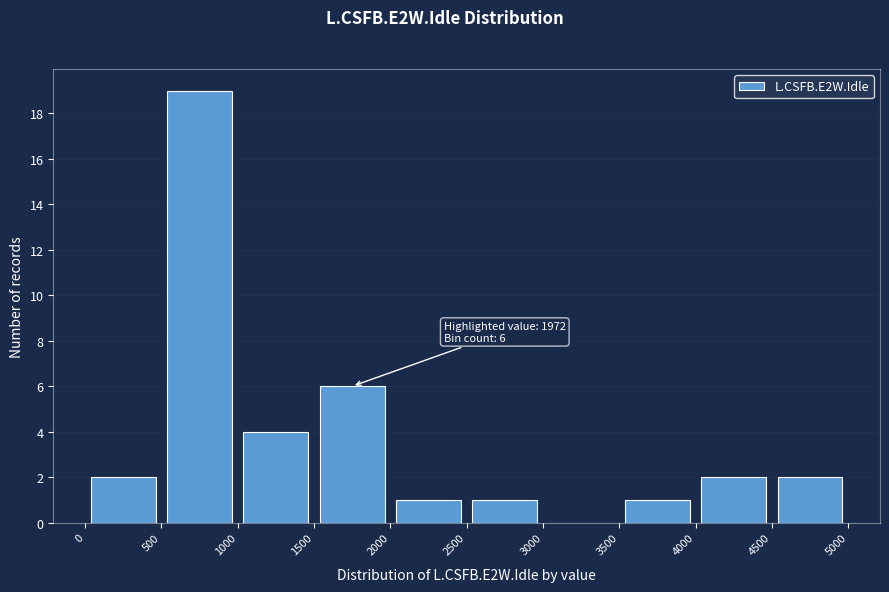

Over which range of the x-axis is the bar tallest?

500 to 1000